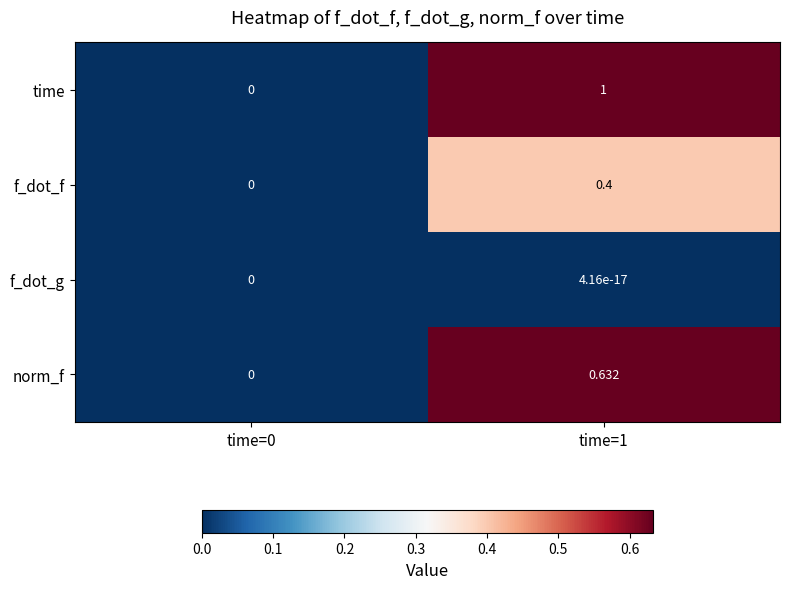

Which series has the widest spread of values?

time